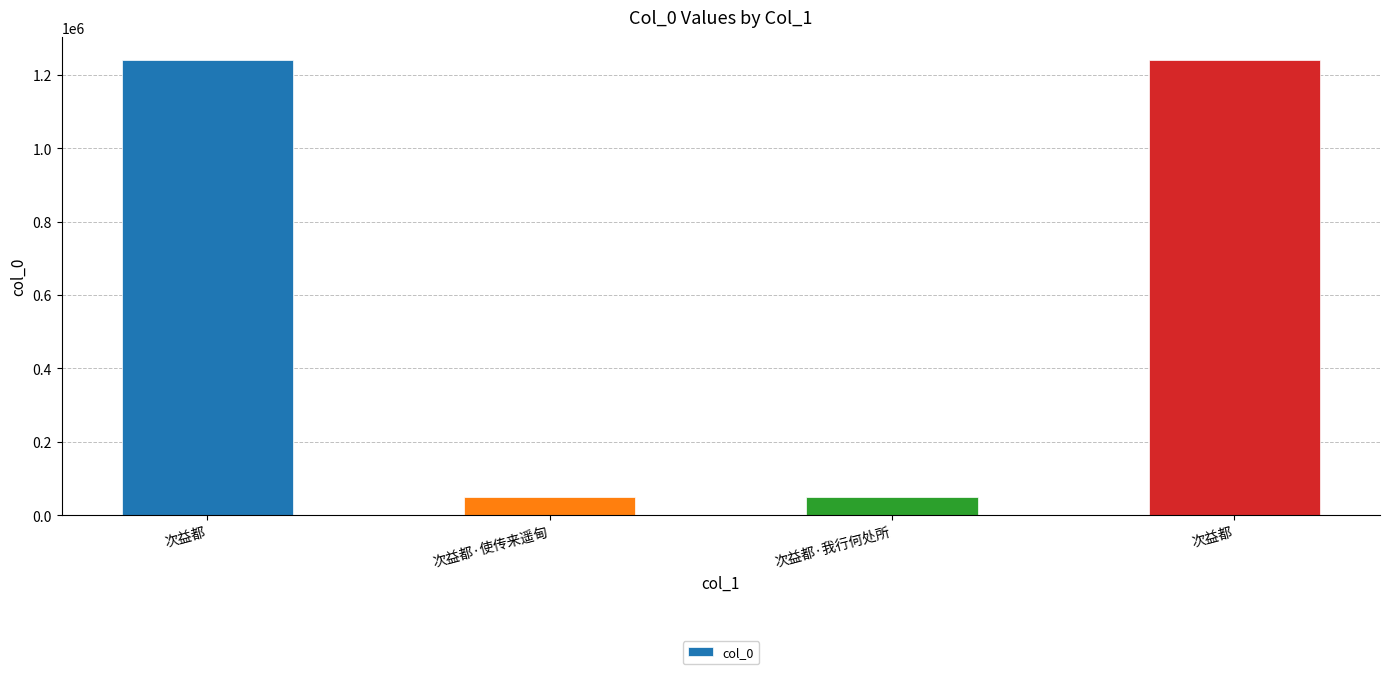

Does the chart contain stacked bars?

No